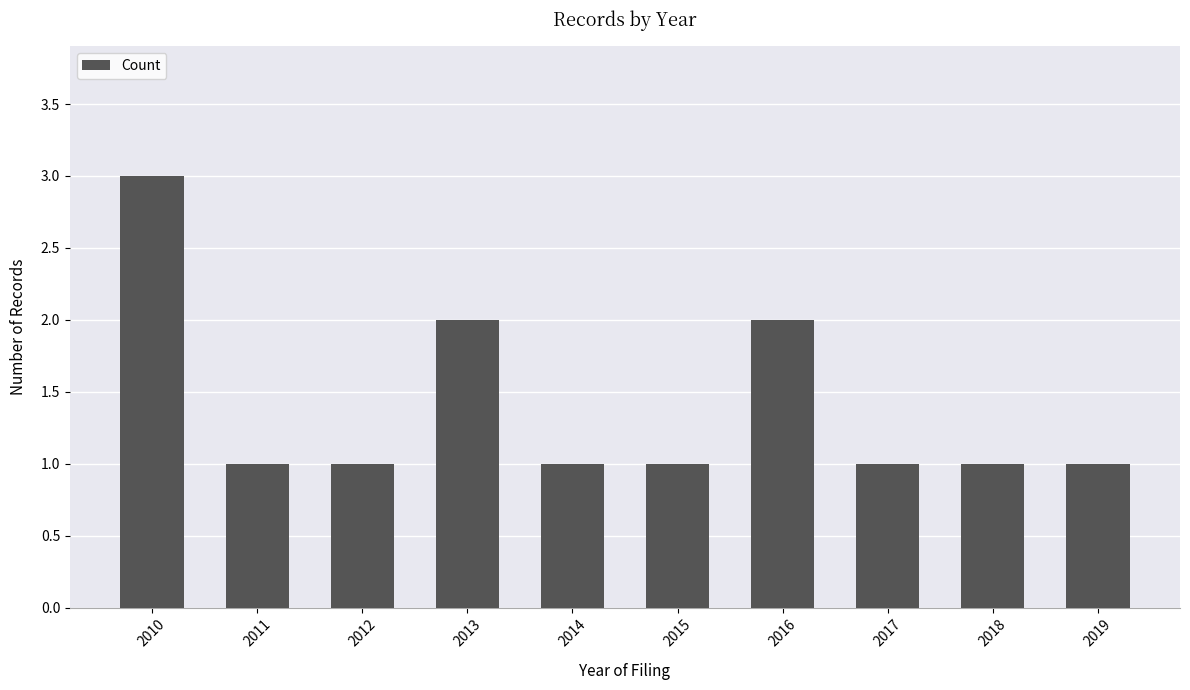

What is the sum of the values at 2012 and 2013?

3